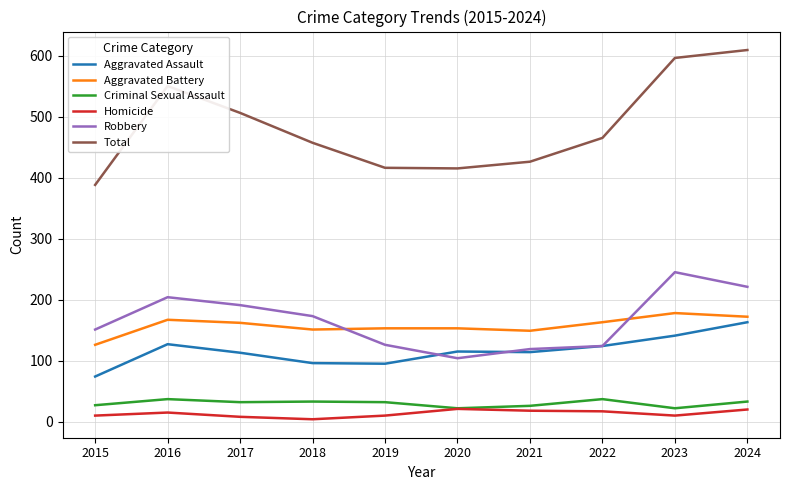

At how many categories does at least one series exceed 88?

10